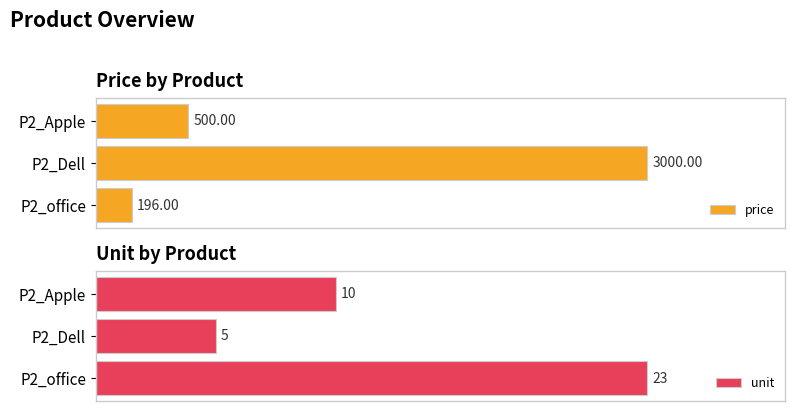

What is the highest value of the unit series?

23